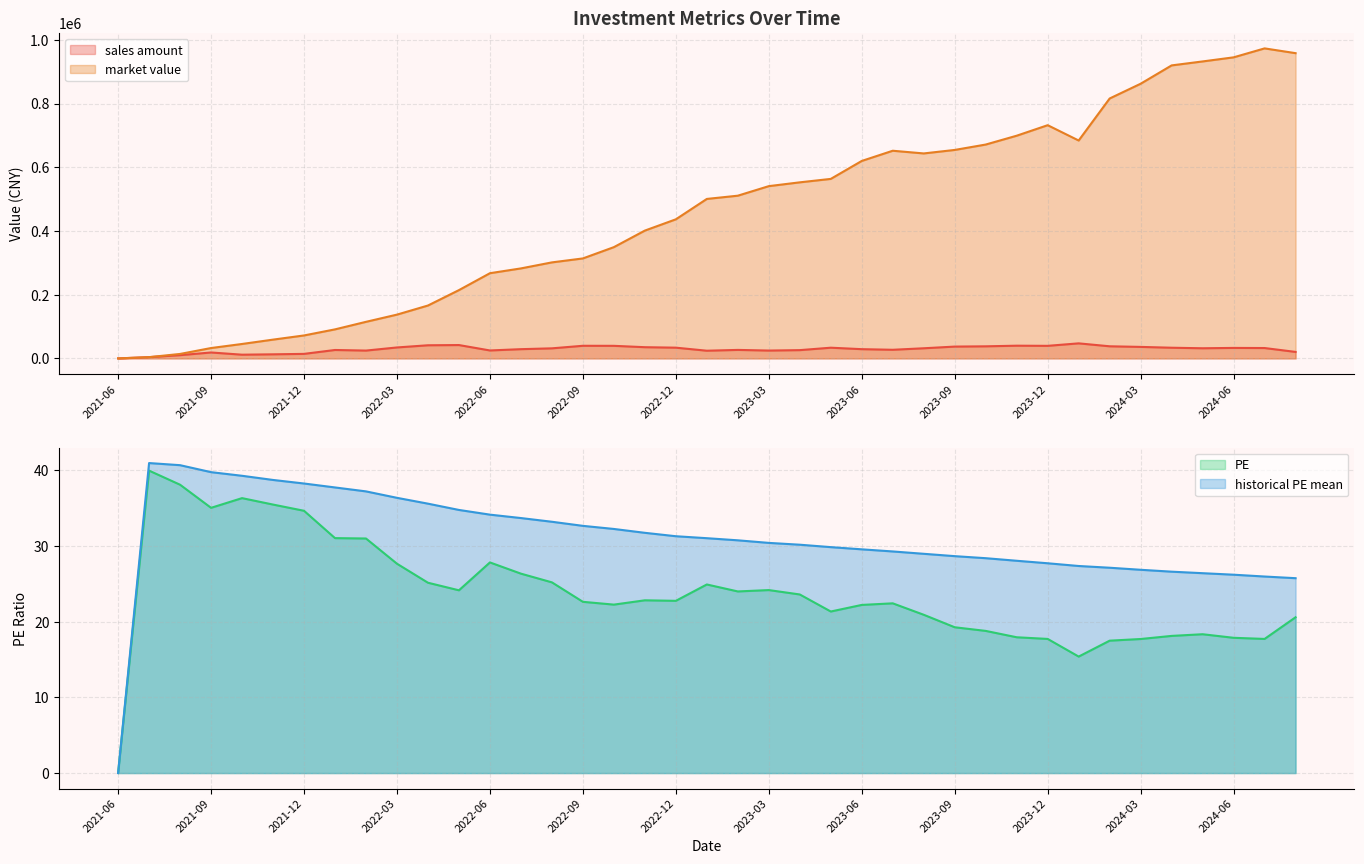

True or false: PE and market value cross at least once.

False